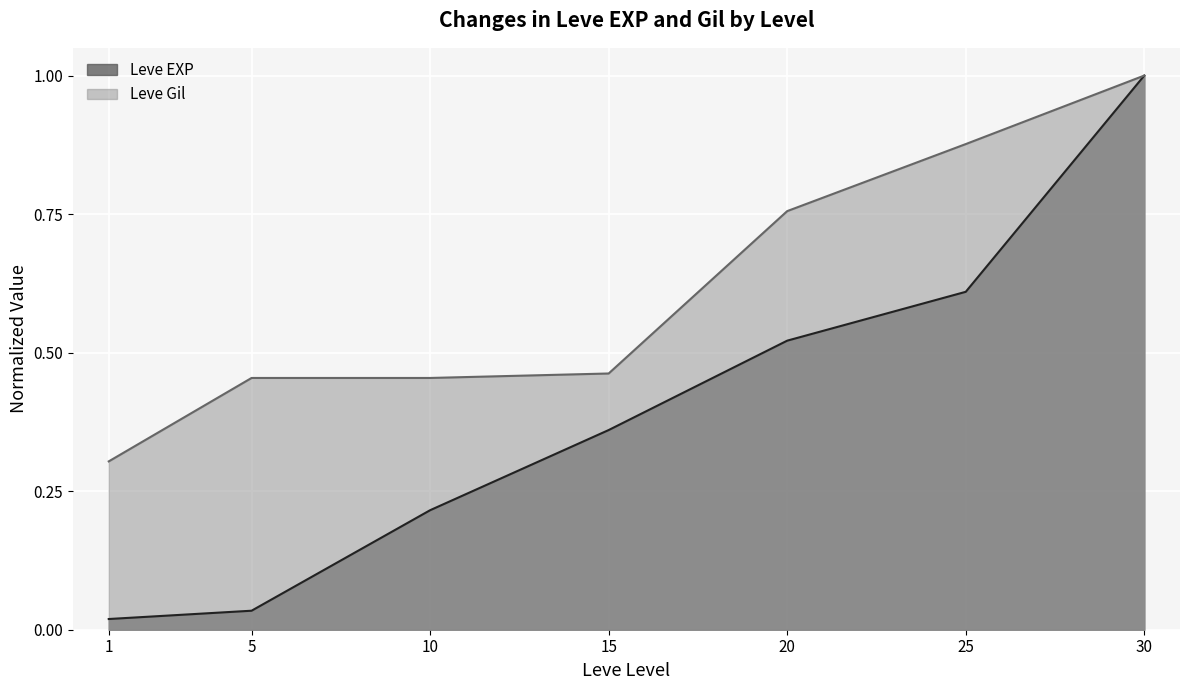

Which category has the highest value across all series?

30